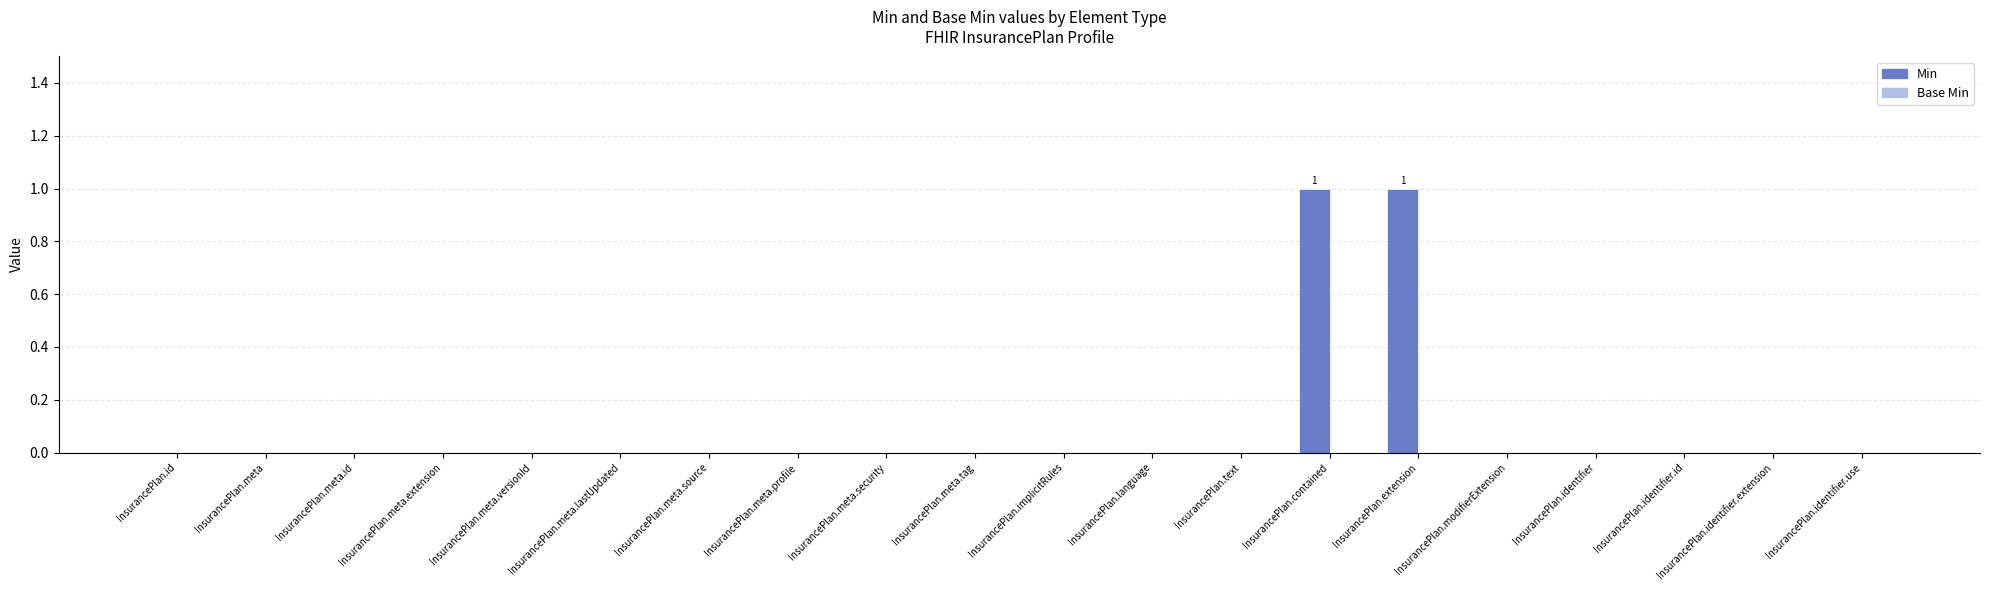

What is the change in value from InsurancePlan.meta.source to InsurancePlan.extension?

+1